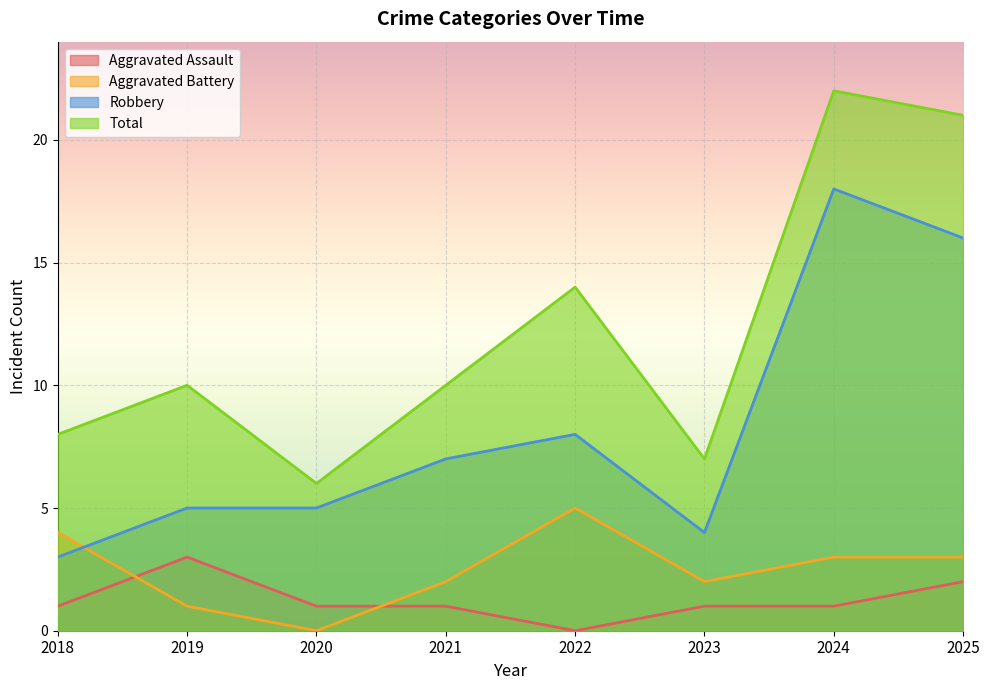

True or false: Total and Aggravated Battery cross at least once.

False